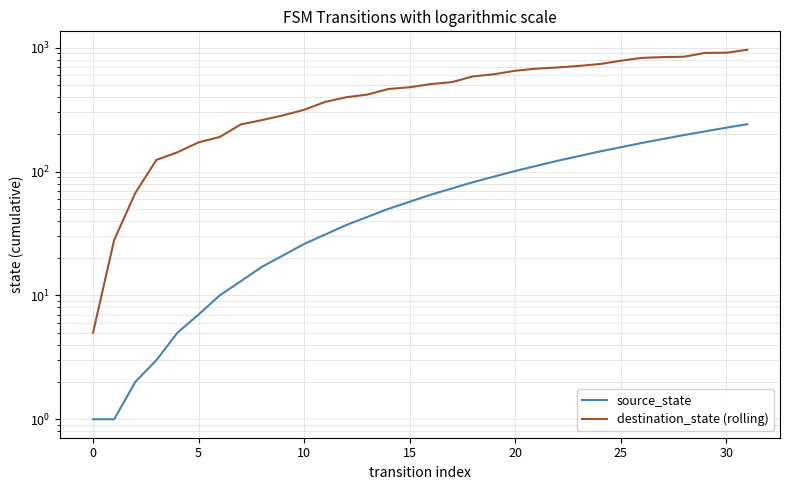

How many distinct data groups are displayed?

2